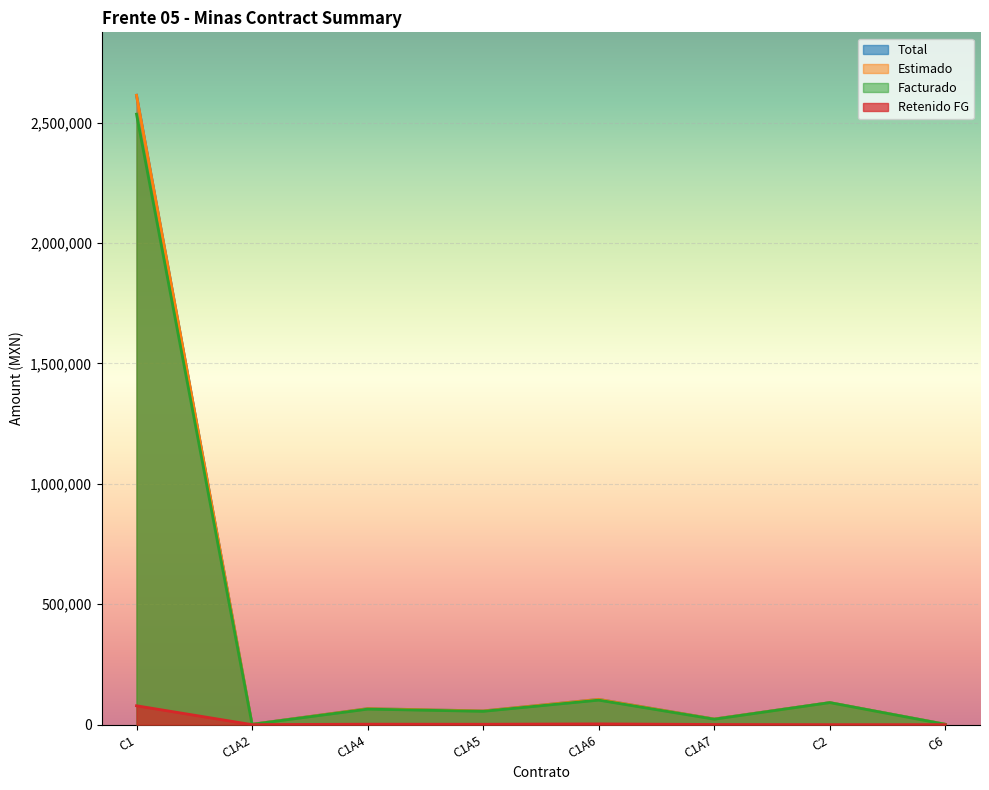

List the series in order of their peak value, highest first.

Total, Estimado, Facturado, Retenido FG